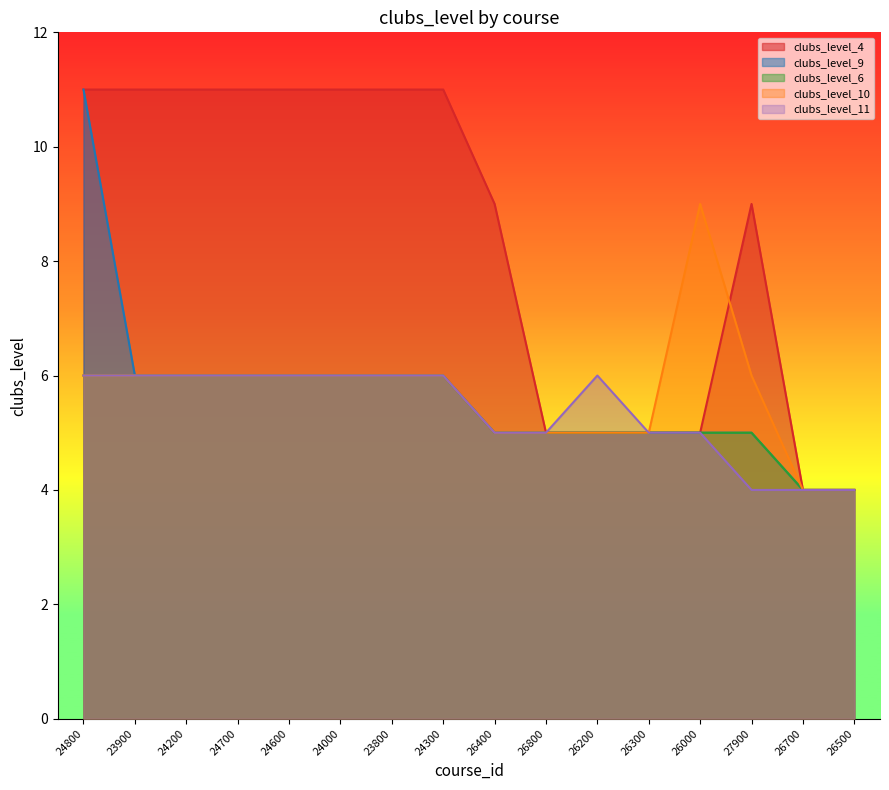

Rank the series at 24300 from lowest to highest value.

clubs_level_9, clubs_level_6, clubs_level_10, clubs_level_11, clubs_level_4